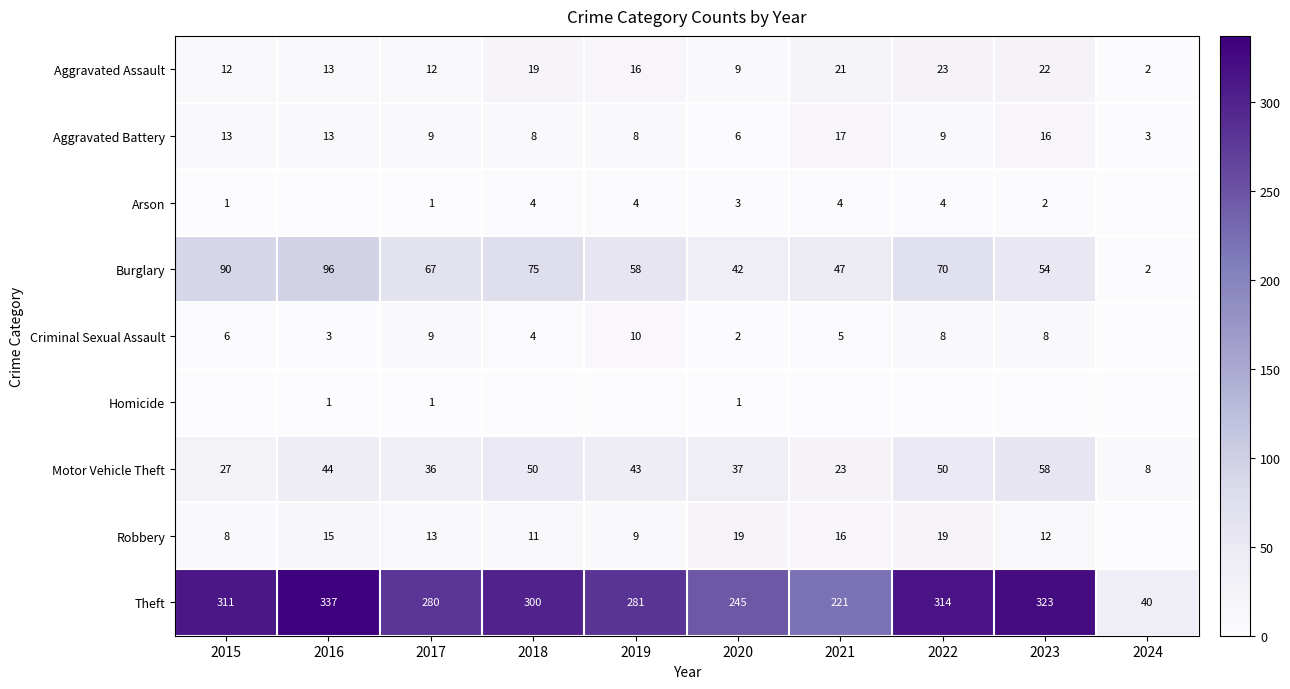

At which label does Burglary first exceed 67?

2015